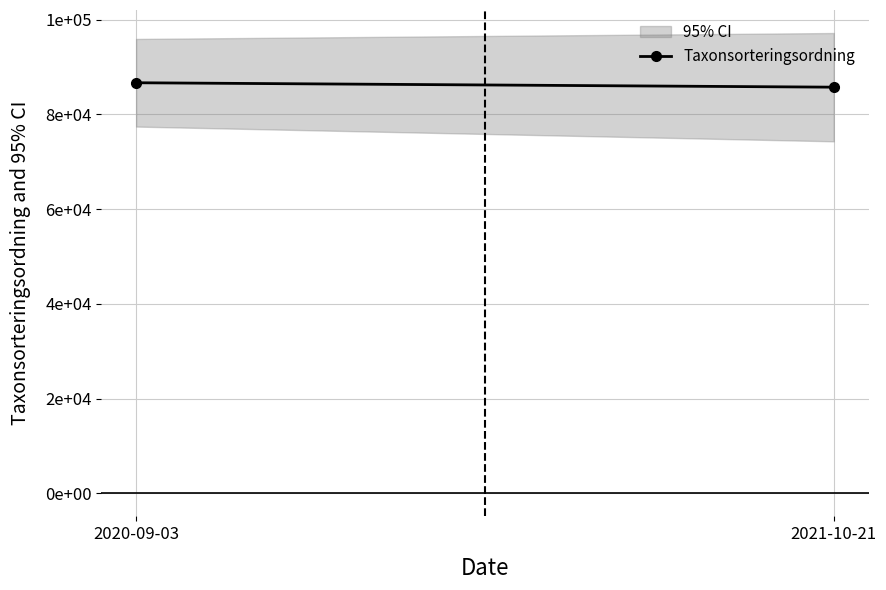

What is the average value?

86216.7